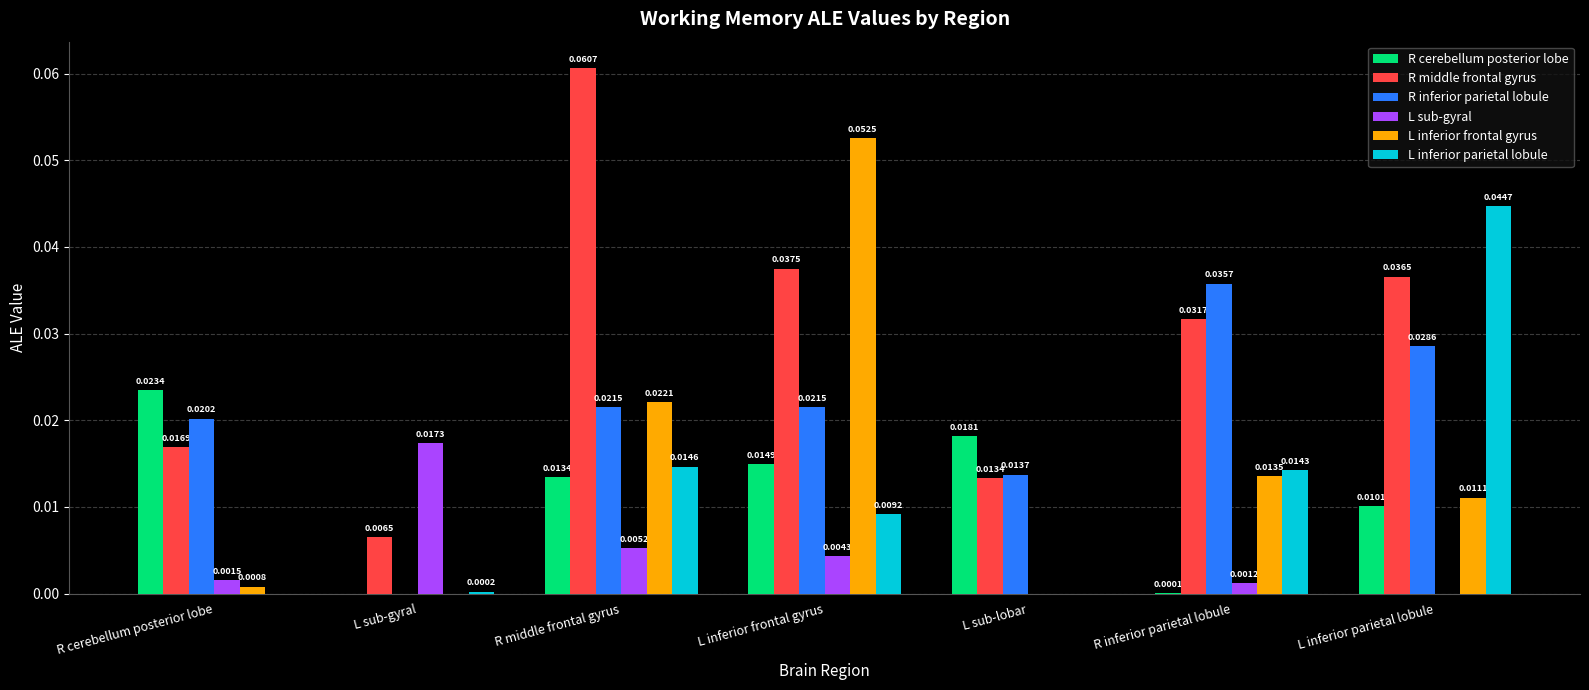

Is the value of R cerebellum posterior lobe at L inferior frontal gyrus greater than the value of L sub-gyral at L sub-gyral?

No